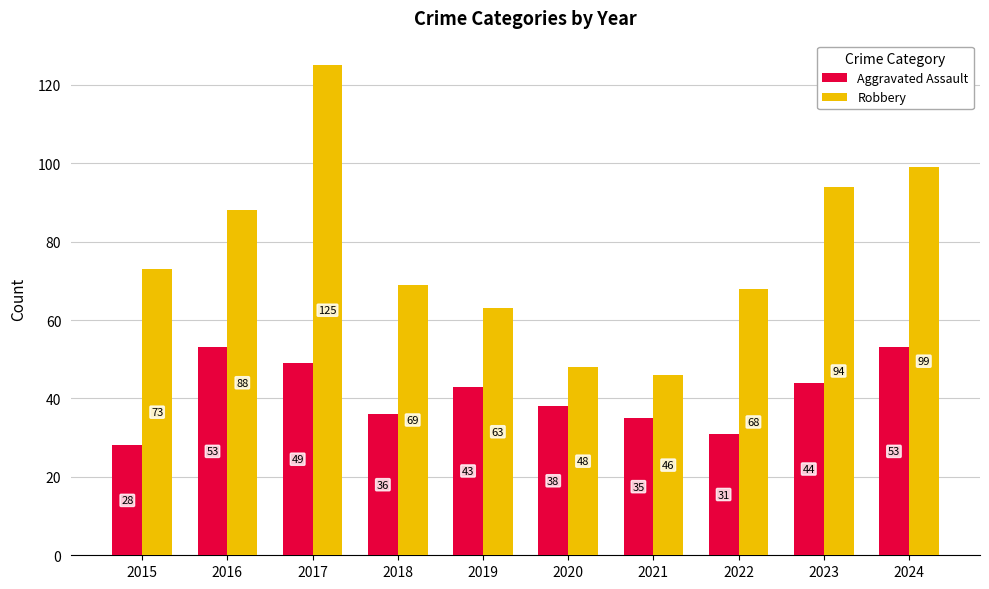

At which category is the sum across all series the highest?

2017